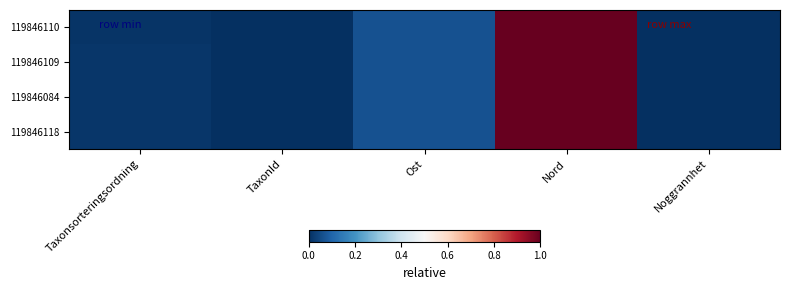

Reading left to right, transcribe all the data shown in this chart.

119846110: Taxonsorteringsordning=0.0	TaxonId=0.0	Ost=0.1	Nord=1.0	Noggrannhet=0.0
119846109: Taxonsorteringsordning=0.0	TaxonId=0.0	Ost=0.1	Nord=1.0	Noggrannhet=0.0
119846084: Taxonsorteringsordning=0.0	TaxonId=0.0	Ost=0.1	Nord=1.0	Noggrannhet=0.0
119846118: Taxonsorteringsordning=0.0	TaxonId=0.0	Ost=0.1	Nord=1.0	Noggrannhet=0.0